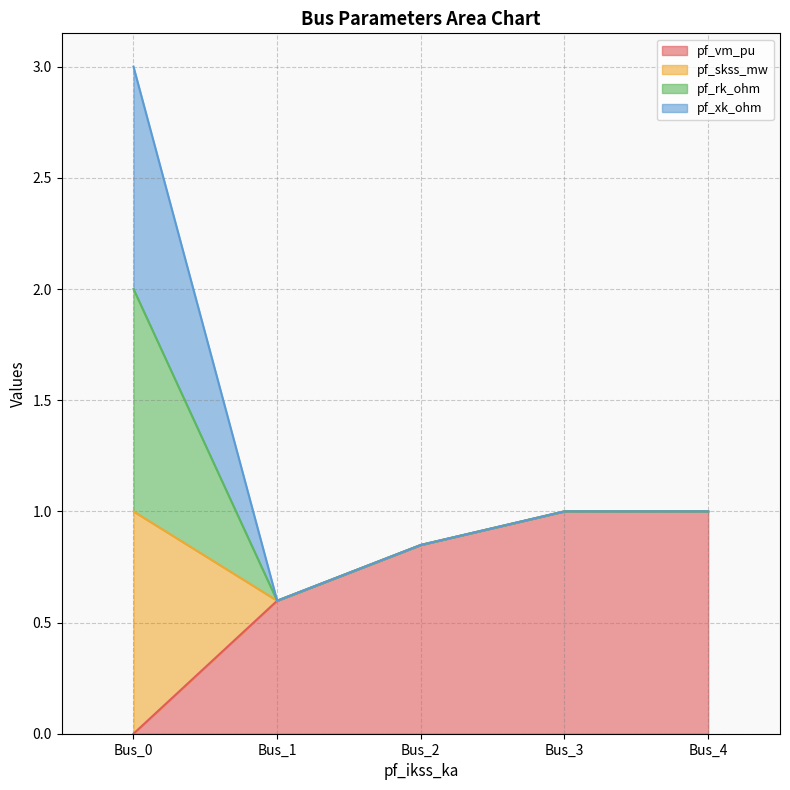

What is the maximum value for pf_vm_pu?

1.0